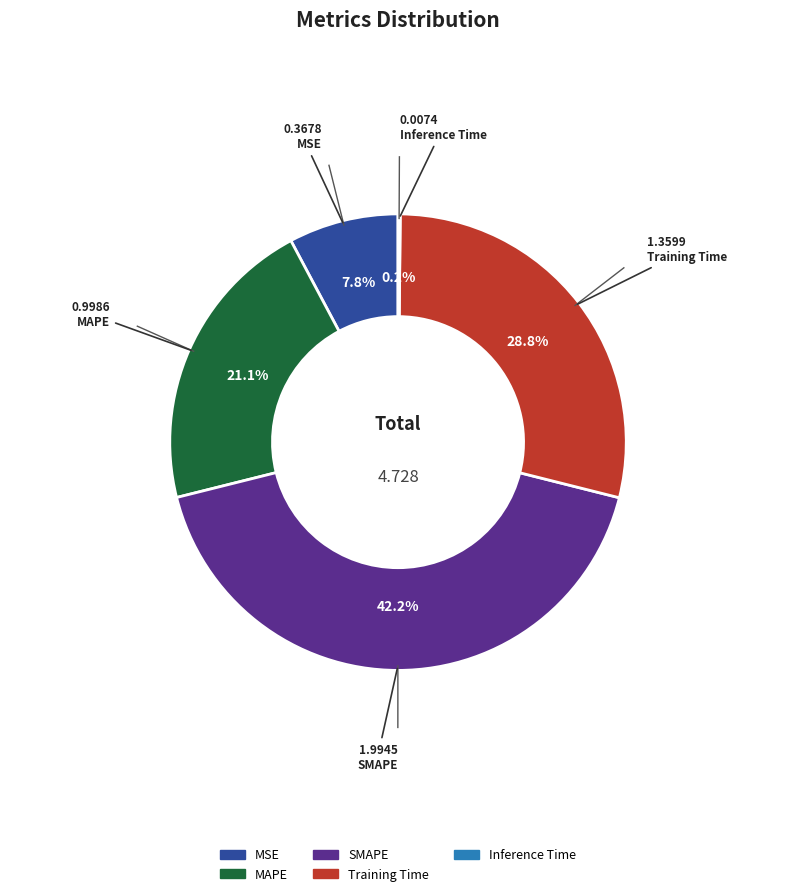

Which category has the biggest portion of the pie?

SMAPE